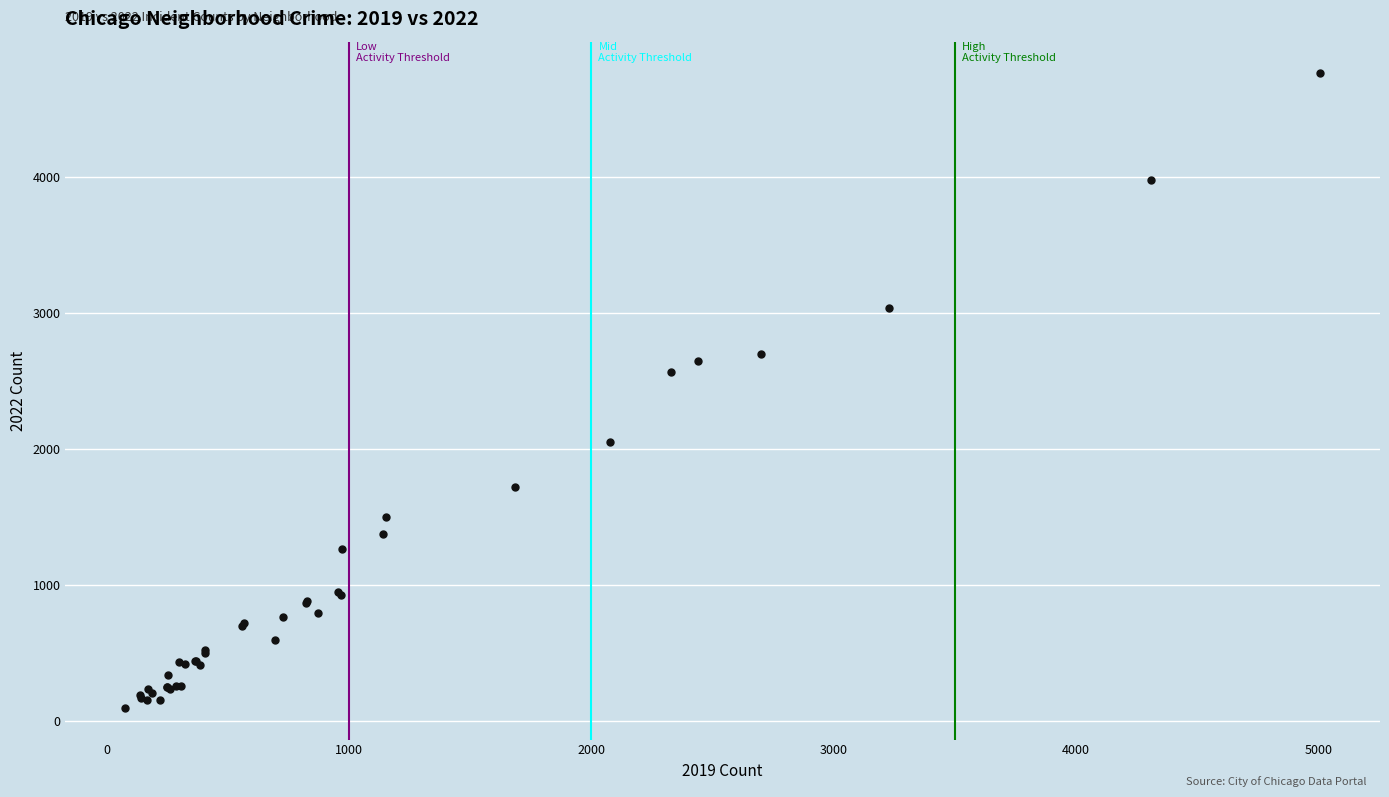

What Y value in the scatter plot is closest to 2431?

2566